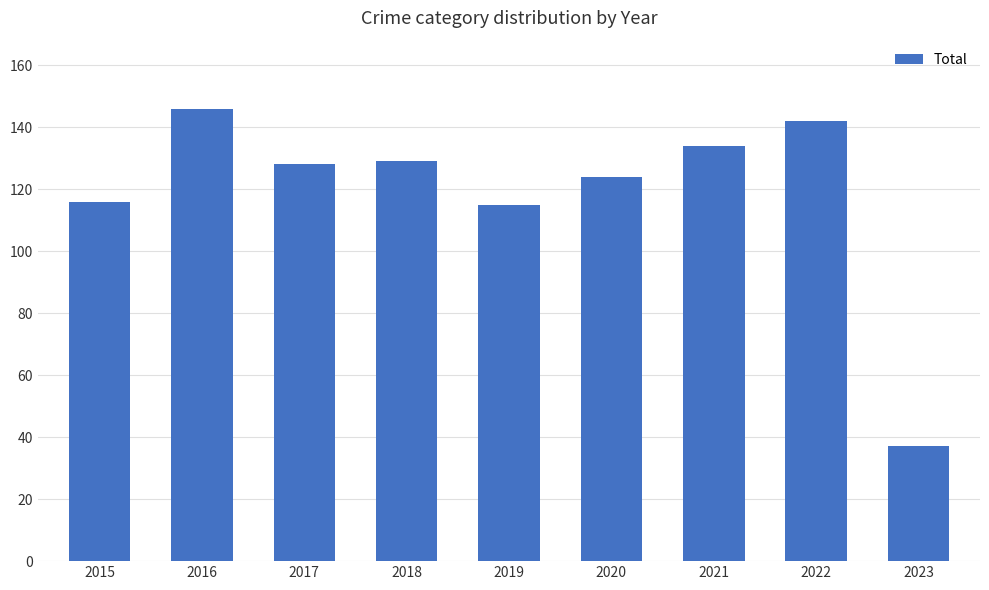

Reading right to left, extract all data points from this chart.

37	142	134	124	115	129	128	146	116